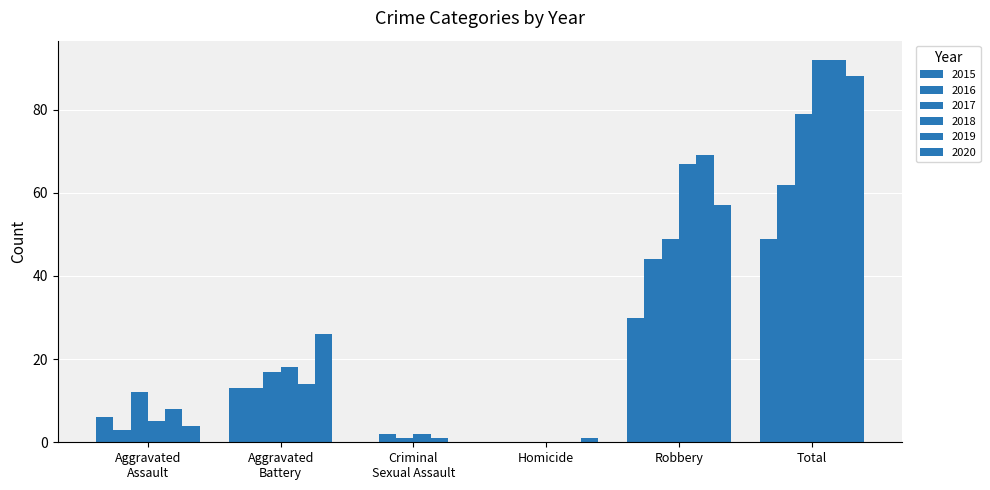

How many positive values does the 2019 series have?

5